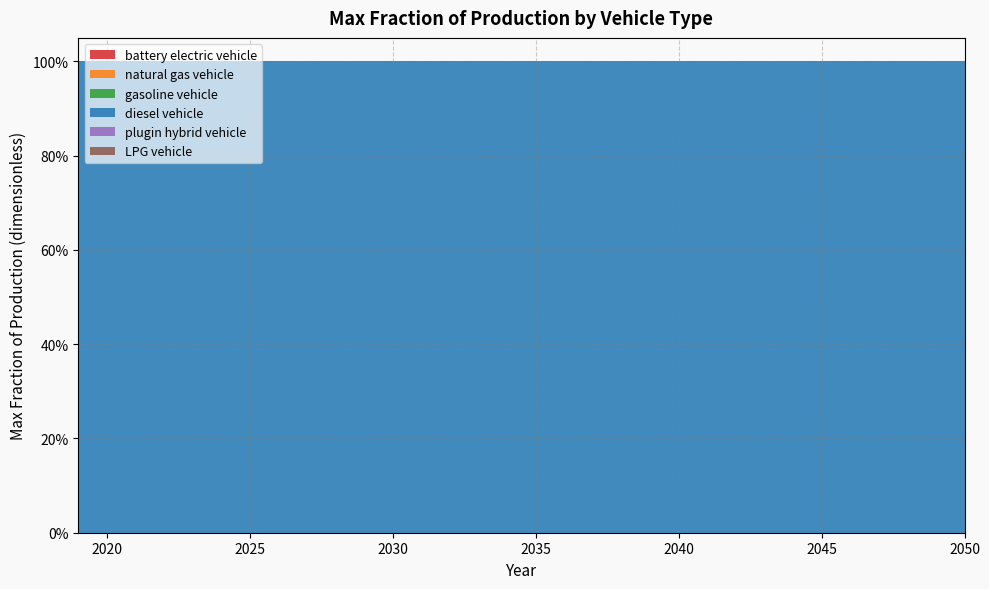

Reading left to right, transcribe all the data shown in this chart.

battery electric vehicle: 2019=0	2020=0	2021=0	2022=0	2023=0	2024=0	2025=0	2026=0	2027=0	2028=0	2029=0	2030=0	2031=0	2032=0	2033=0	2034=0	2035=0	2036=0	2037=0	2038=0	2039=0	2040=0	2041=0	2042=0	2043=0	2044=0	2045=0	2046=0	2047=0	2048=0	2049=0	2050=0
natural gas vehicle: 2019=0	2020=0	2021=0	2022=0	2023=0	2024=0	2025=0	2026=0	2027=0	2028=0	2029=0	2030=0	2031=0	2032=0	2033=0	2034=0	2035=0	2036=0	2037=0	2038=0	2039=0	2040=0	2041=0	2042=0	2043=0	2044=0	2045=0	2046=0	2047=0	2048=0	2049=0	2050=0
gasoline vehicle: 2019=0	2020=0	2021=0	2022=0	2023=0	2024=0	2025=0	2026=0	2027=0	2028=0	2029=0	2030=0	2031=0	2032=0	2033=0	2034=0	2035=0	2036=0	2037=0	2038=0	2039=0	2040=0	2041=0	2042=0	2043=0	2044=0	2045=0	2046=0	2047=0	2048=0	2049=0	2050=0
diesel vehicle: 2019=1	2020=1	2021=1	2022=1	2023=1	2024=1	2025=1	2026=1	2027=1	2028=1	2029=1	2030=1	2031=1	2032=1	2033=1	2034=1	2035=1	2036=1	2037=1	2038=1	2039=1	2040=1	2041=1	2042=1	2043=1	2044=1	2045=1	2046=1	2047=1	2048=1	2049=1	2050=1
plugin hybrid vehicle: 2019=0	2020=0	2021=0	2022=0	2023=0	2024=0	2025=0	2026=0	2027=0	2028=0	2029=0	2030=0	2031=0	2032=0	2033=0	2034=0	2035=0	2036=0	2037=0	2038=0	2039=0	2040=0	2041=0	2042=0	2043=0	2044=0	2045=0	2046=0	2047=0	2048=0	2049=0	2050=0
LPG vehicle: 2019=0	2020=0	2021=0	2022=0	2023=0	2024=0	2025=0	2026=0	2027=0	2028=0	2029=0	2030=0	2031=0	2032=0	2033=0	2034=0	2035=0	2036=0	2037=0	2038=0	2039=0	2040=0	2041=0	2042=0	2043=0	2044=0	2045=0	2046=0	2047=0	2048=0	2049=0	2050=0